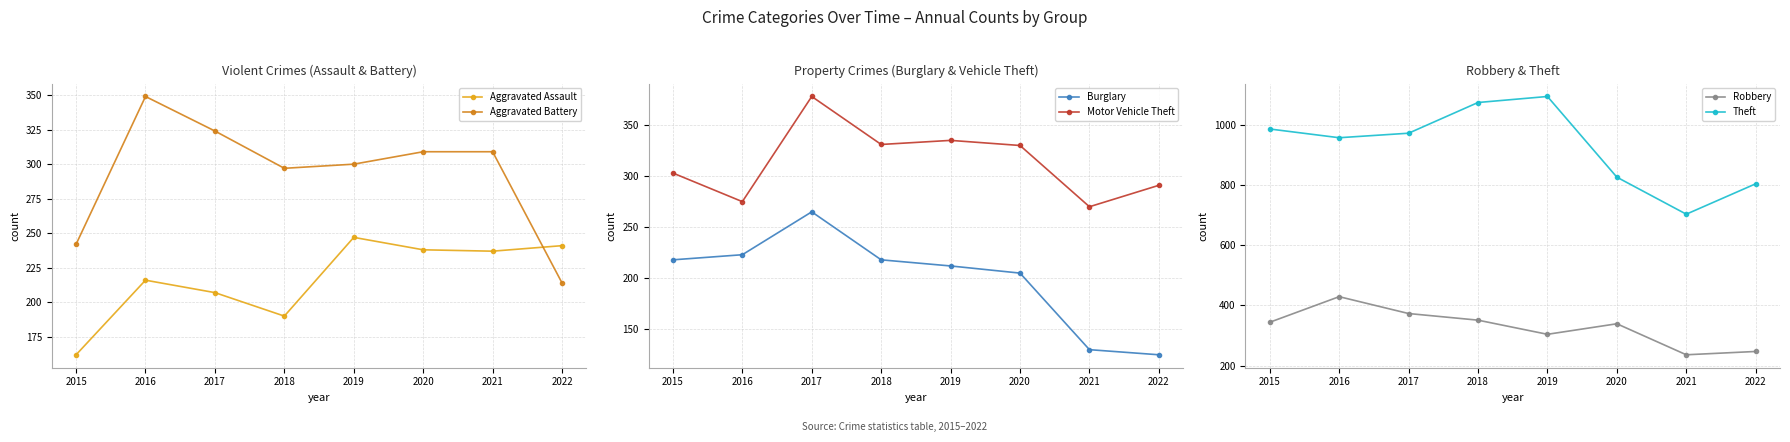

Count the Robbery values in the range 304 to 373.

5